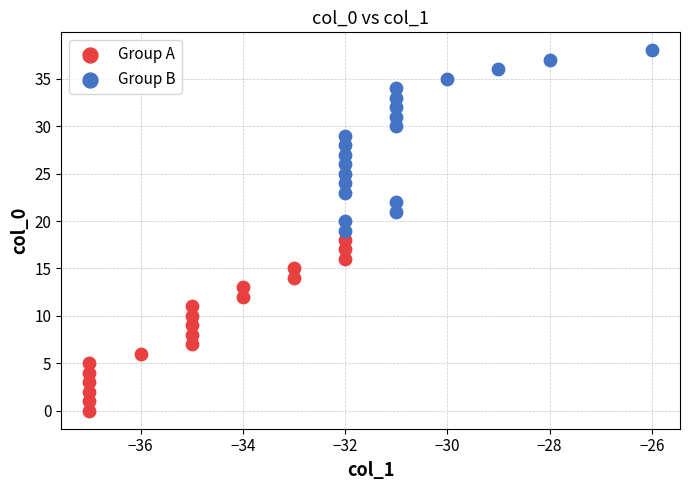

Which series contains the lowest Y value?

Group A